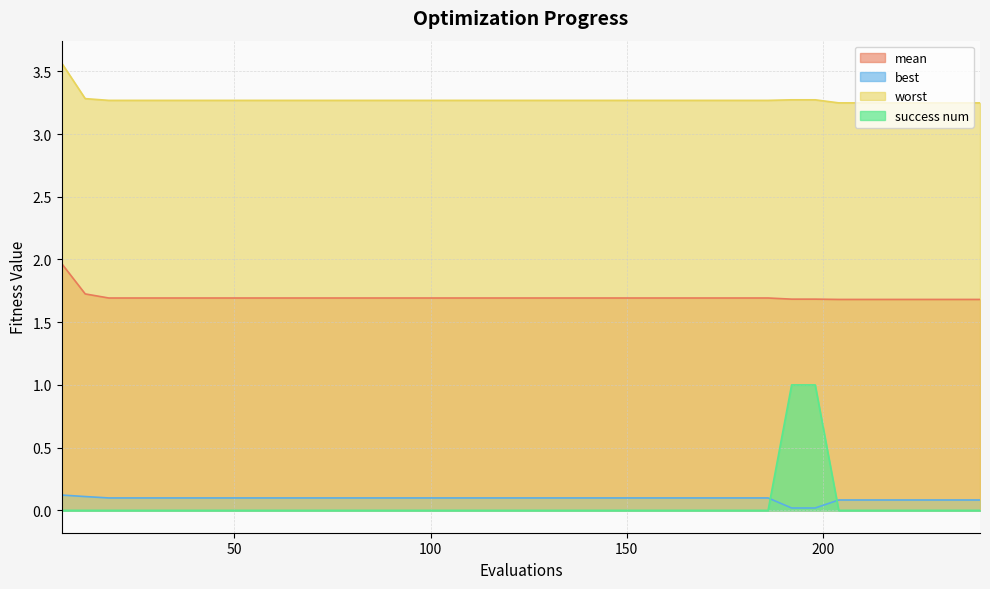

True or false: best has a value of 0.1 at 84.

True